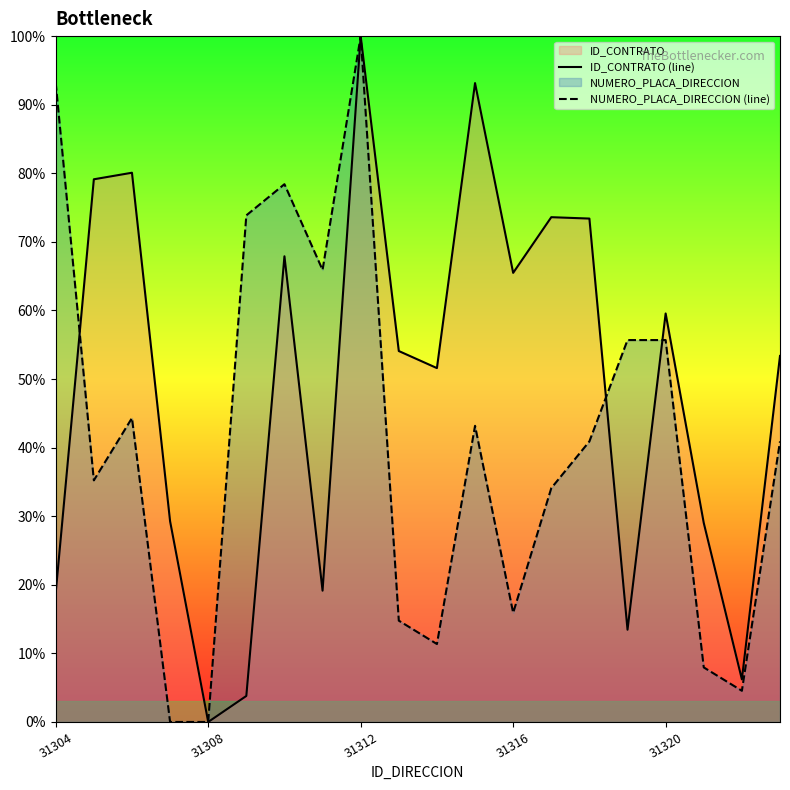

What is the average value of the NUMERO_PLACA_DIRECCION (line) series?

40.8